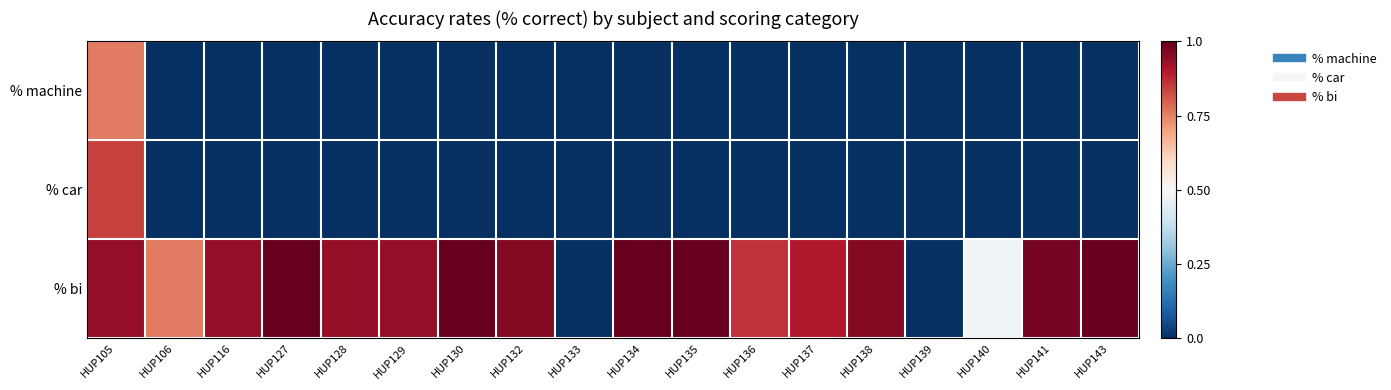

What is the smallest value displayed?

-0.5